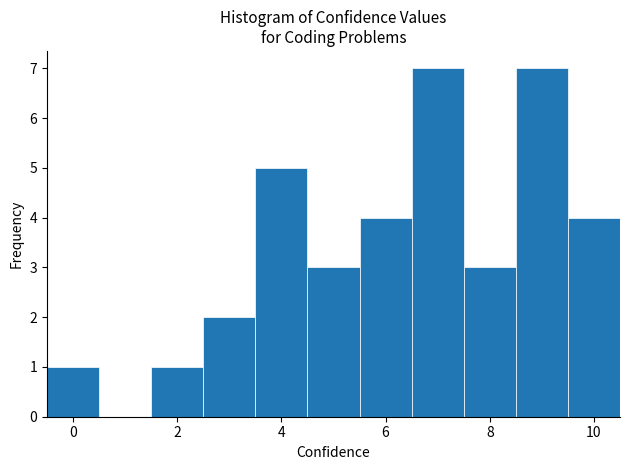

Reading left to right, transcribe this chart: for each bar, give the range it covers on the x-axis and its height. Neither the bar edges nor the heights are printed on the chart, so give them approximately, as read against the axes.

-0.5 to 0.5: 1
0.5 to 1.5: 0
1.5 to 2.5: 1
2.5 to 3.5: 2
3.5 to 4.5: 5
4.5 to 5.5: 3
5.5 to 6.5: 4
6.5 to 7.5: 7
7.5 to 8.5: 3
8.5 to 9.5: 7
9.5 to 10.5: 4